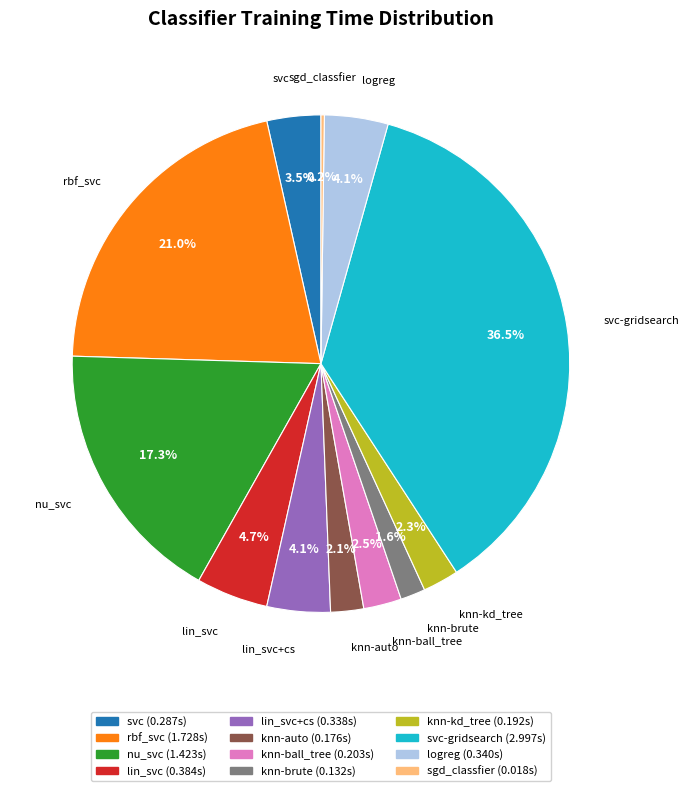

Is there a majority slice in this chart?

No